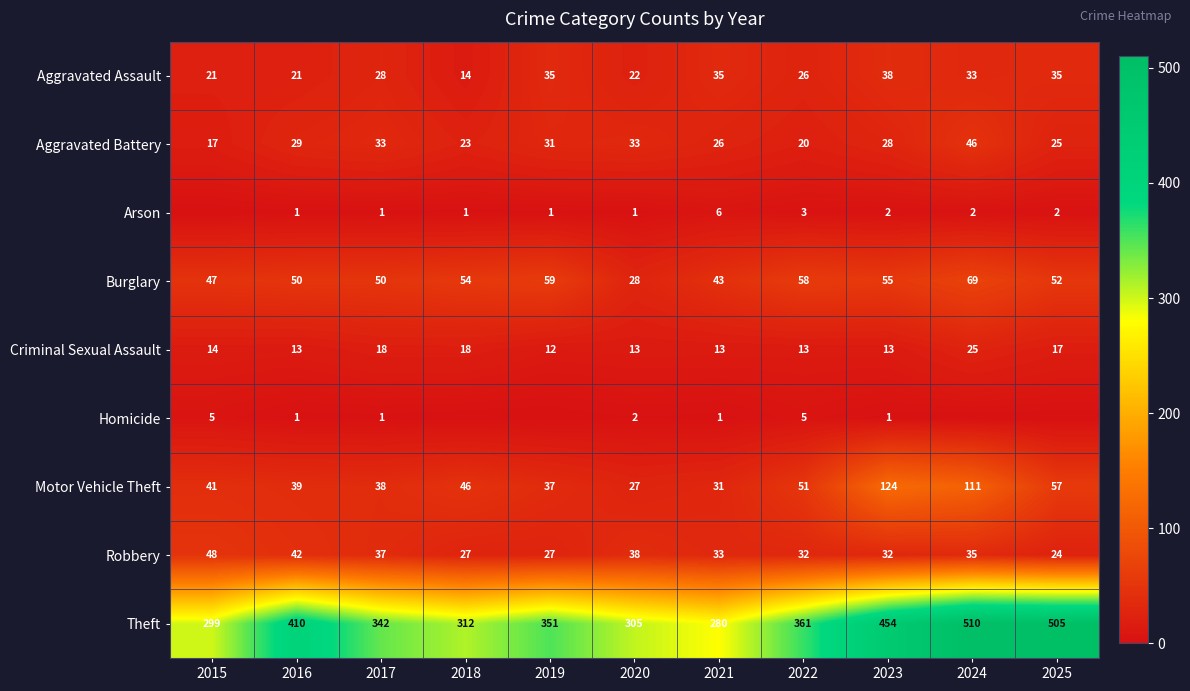

What is the total value across all series at 2017?

548